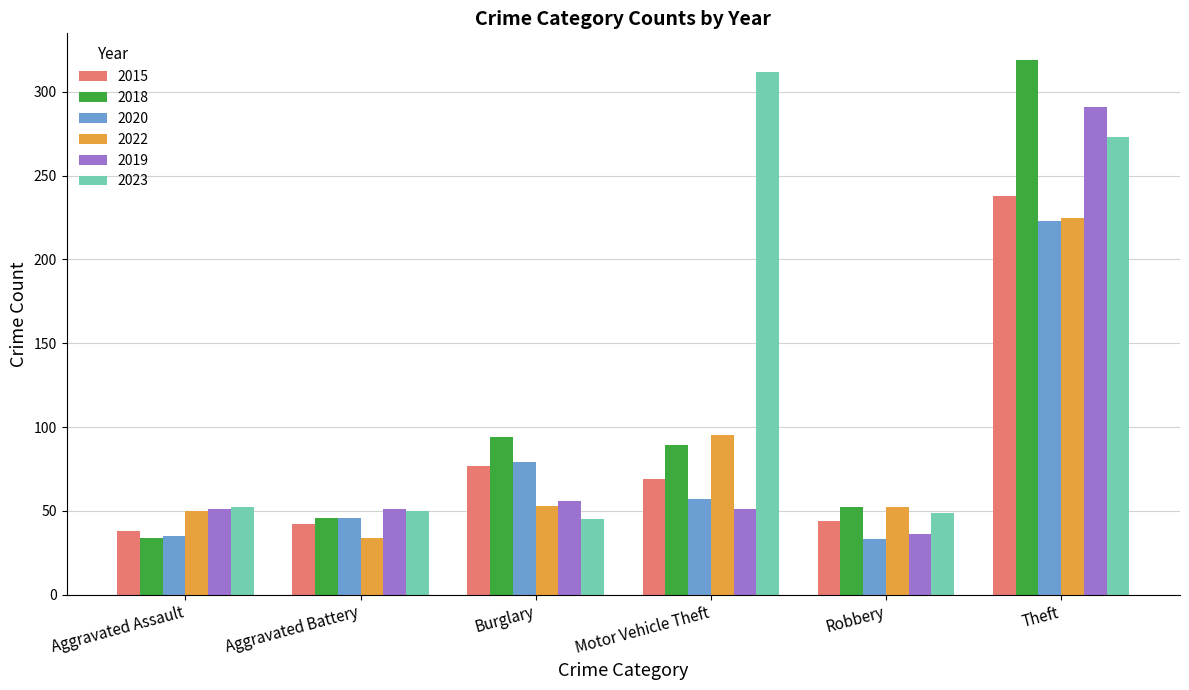

At how many categories does at least one series exceed 56?

3